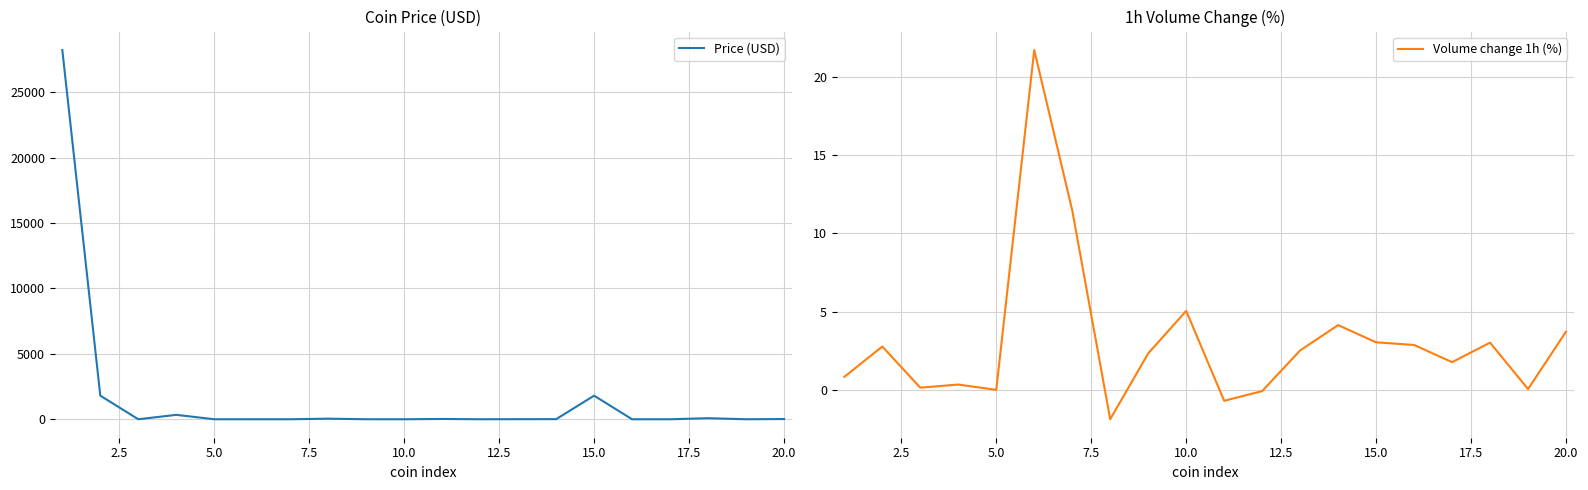

Which series has the largest range (max minus min)?

Price (USD)